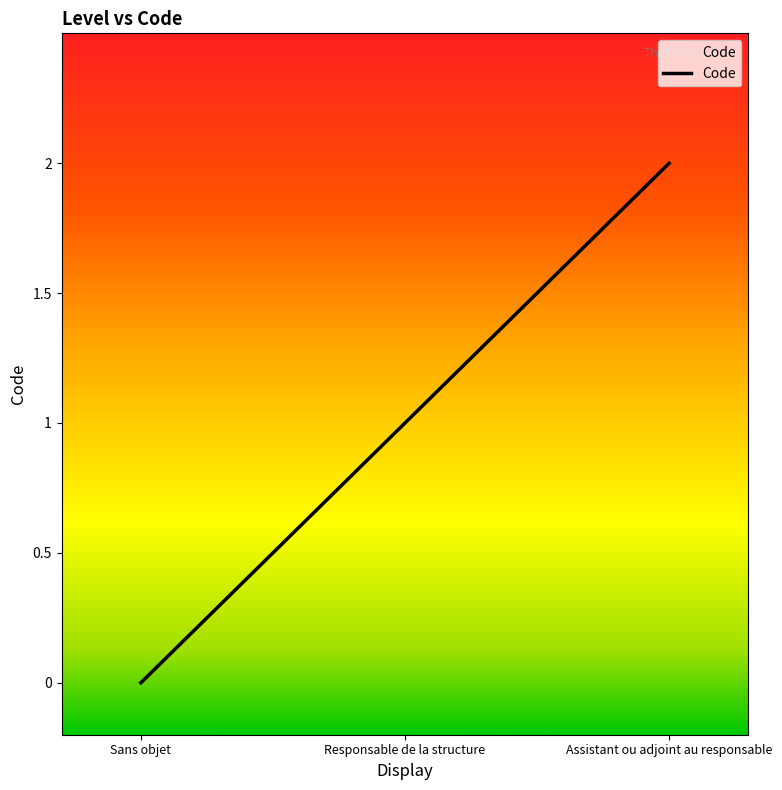

What is the change in value from Sans objet to Responsable de la structure?

+1